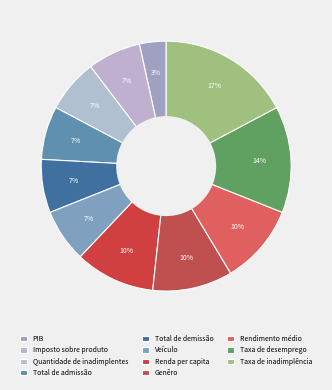

To the nearest percent, what percentage of the pie is Quantidade de inadimplentes?

7%